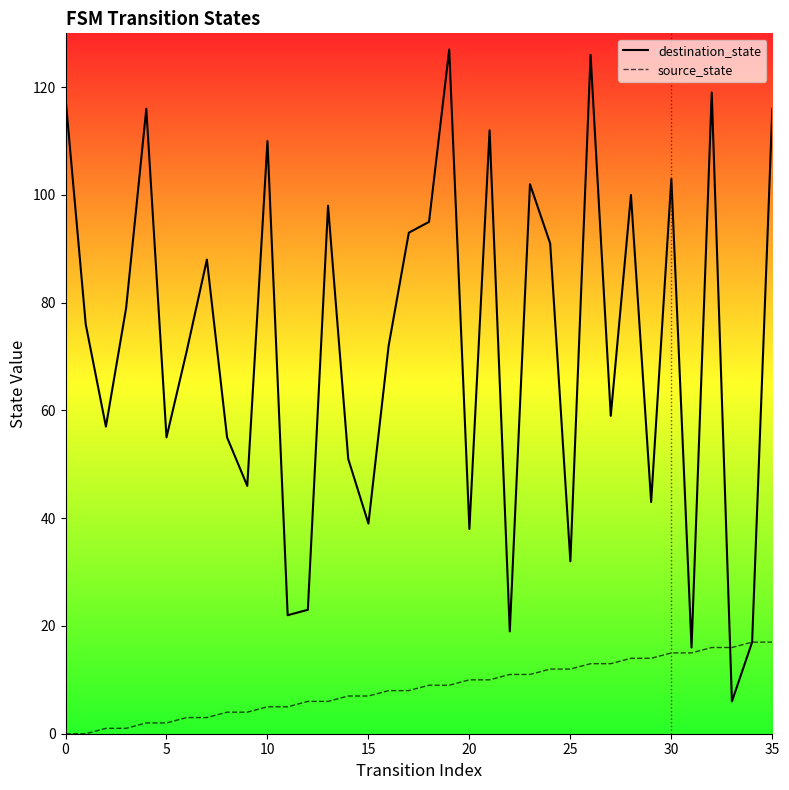

What is the difference between the maximum and second lowest values in the destination_state series?

111